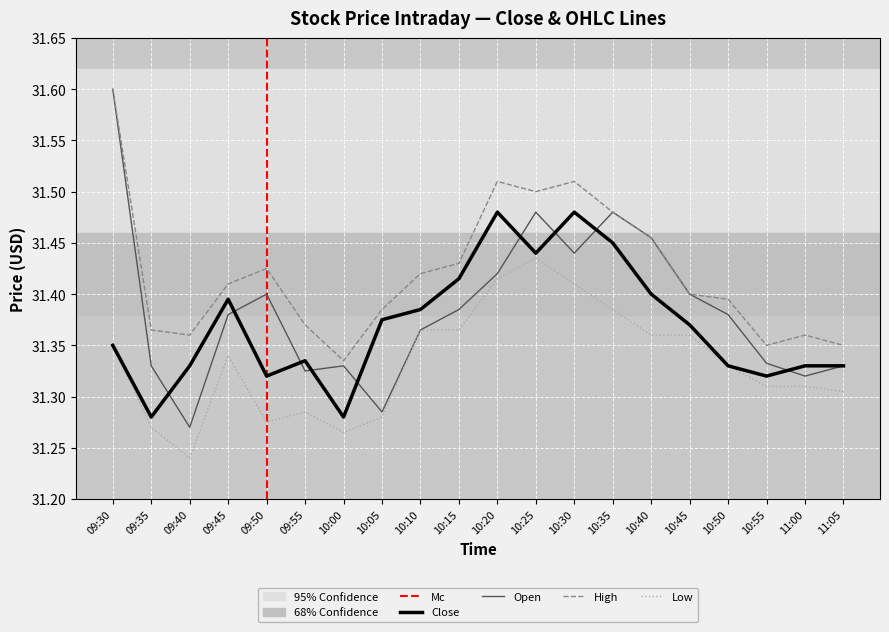

The Open series shows 51.8 at 09:50. True or false?

False